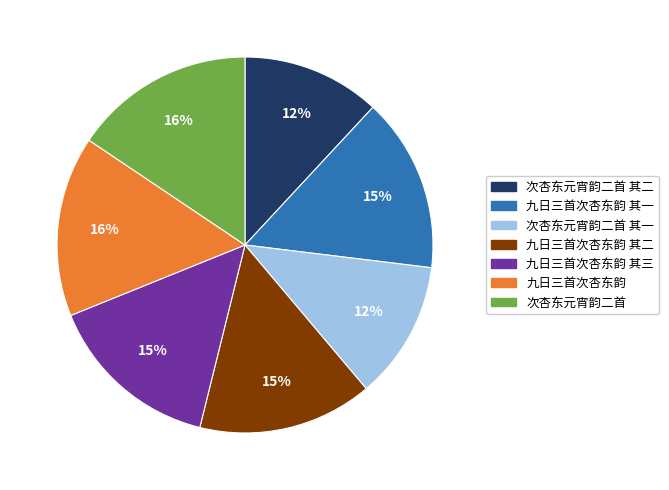

Is there a majority slice in this chart?

No